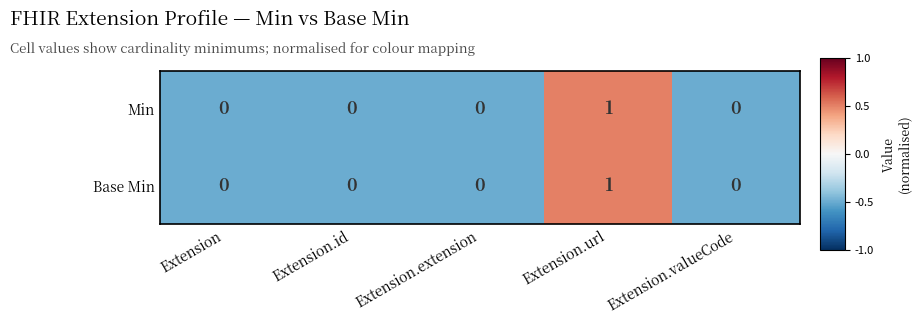

How many distinct data groups are displayed?

2